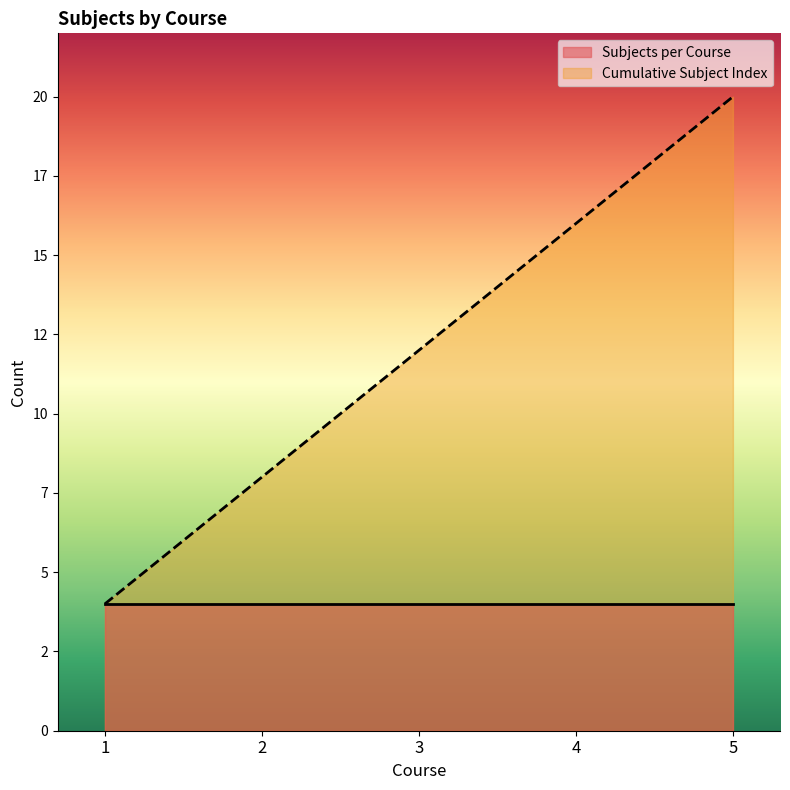

True or false: the data shows 12 at 3.

True